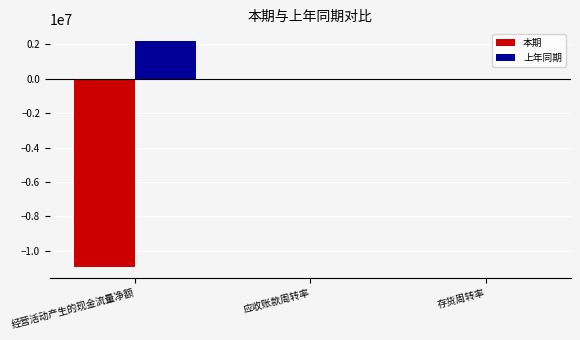

What is the sum of all 本期 values?

-10912585.0